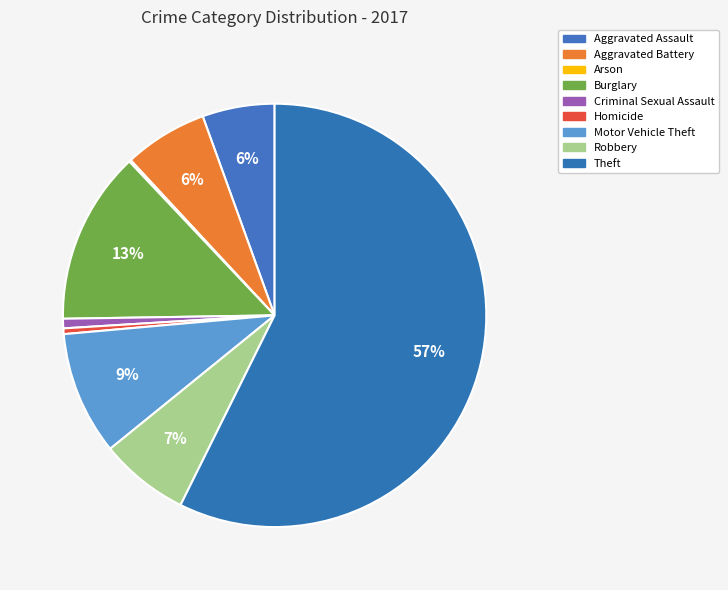

What is the total percentage of Homicide and Criminal Sexual Assault?

1.2%